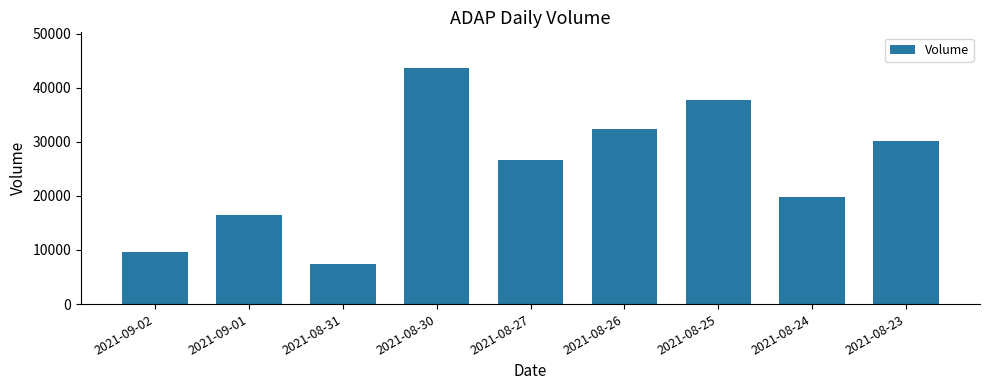

True or false: the data shows 7391 at 2021-08-31.

True